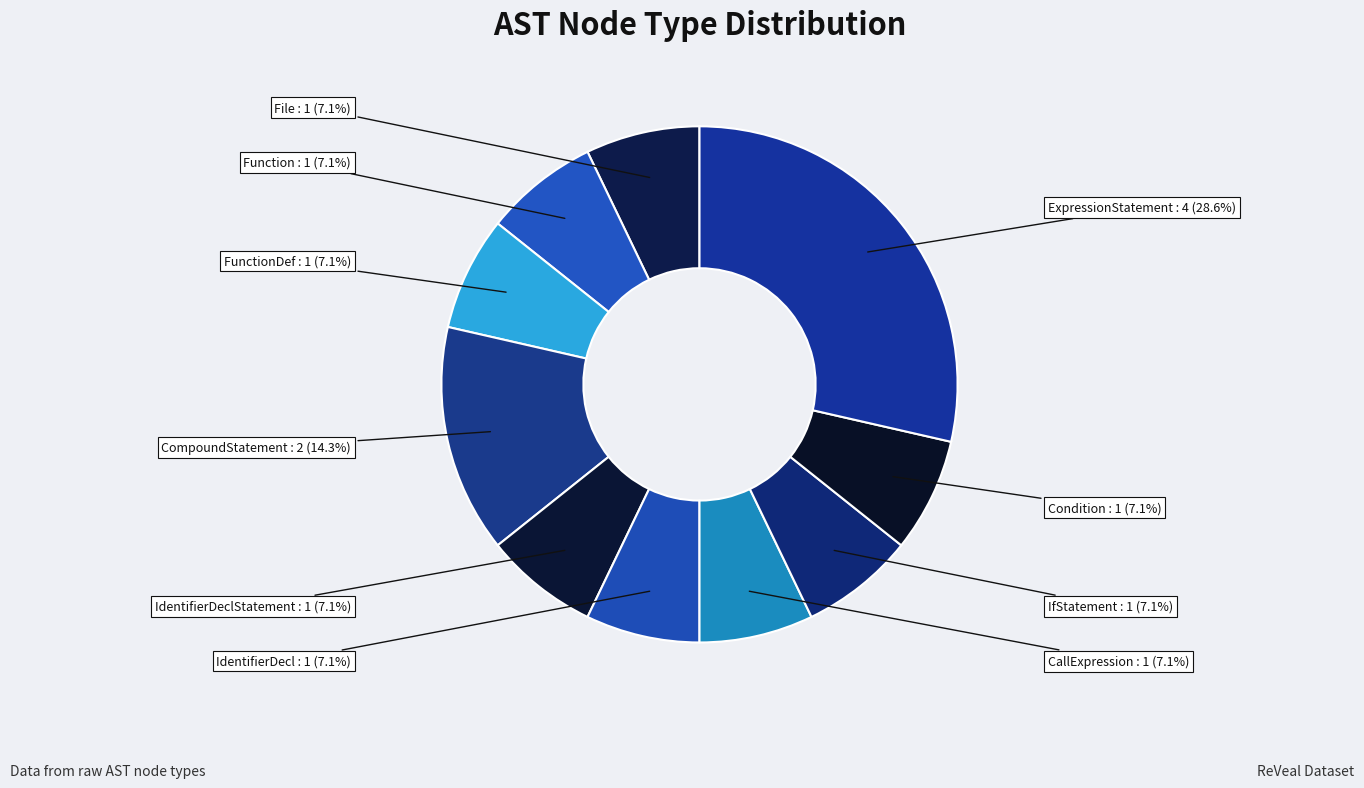

To the nearest percent, what is the combined percentage of IfStatement and CallExpression?

14%